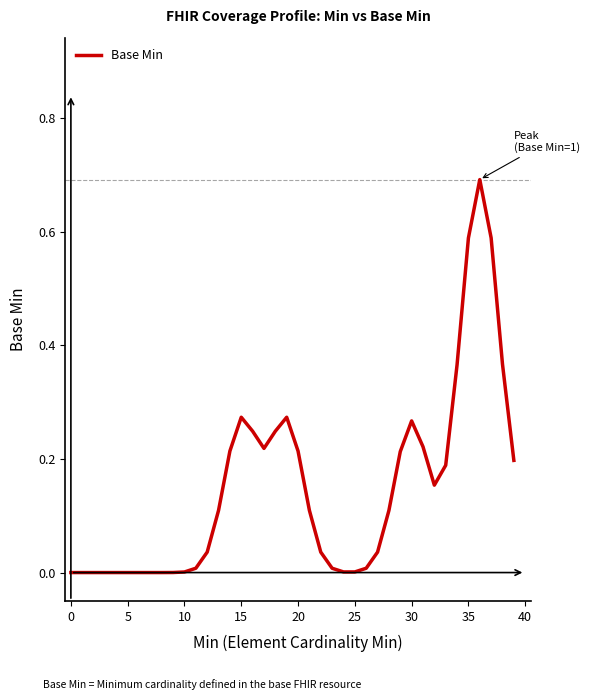

What is the greatest value displayed?

0.7